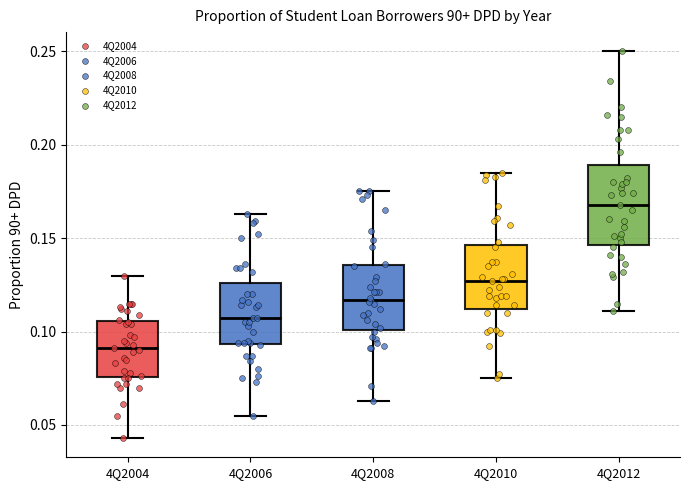

Comparing the boxes themselves (not the whiskers), which one is the tallest?

4Q2012